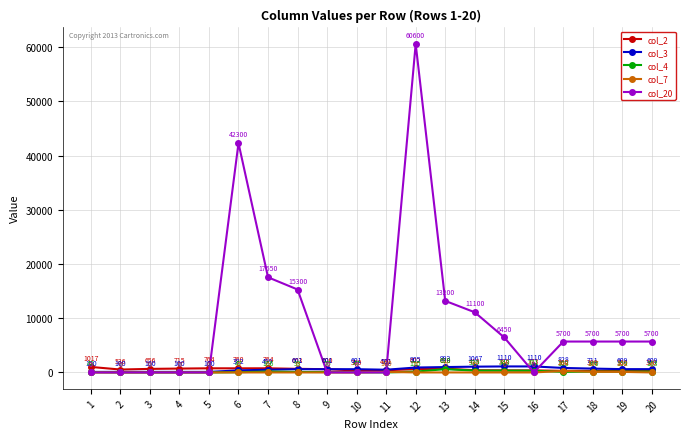

At how many categories does at least one series exceed 14519?

4